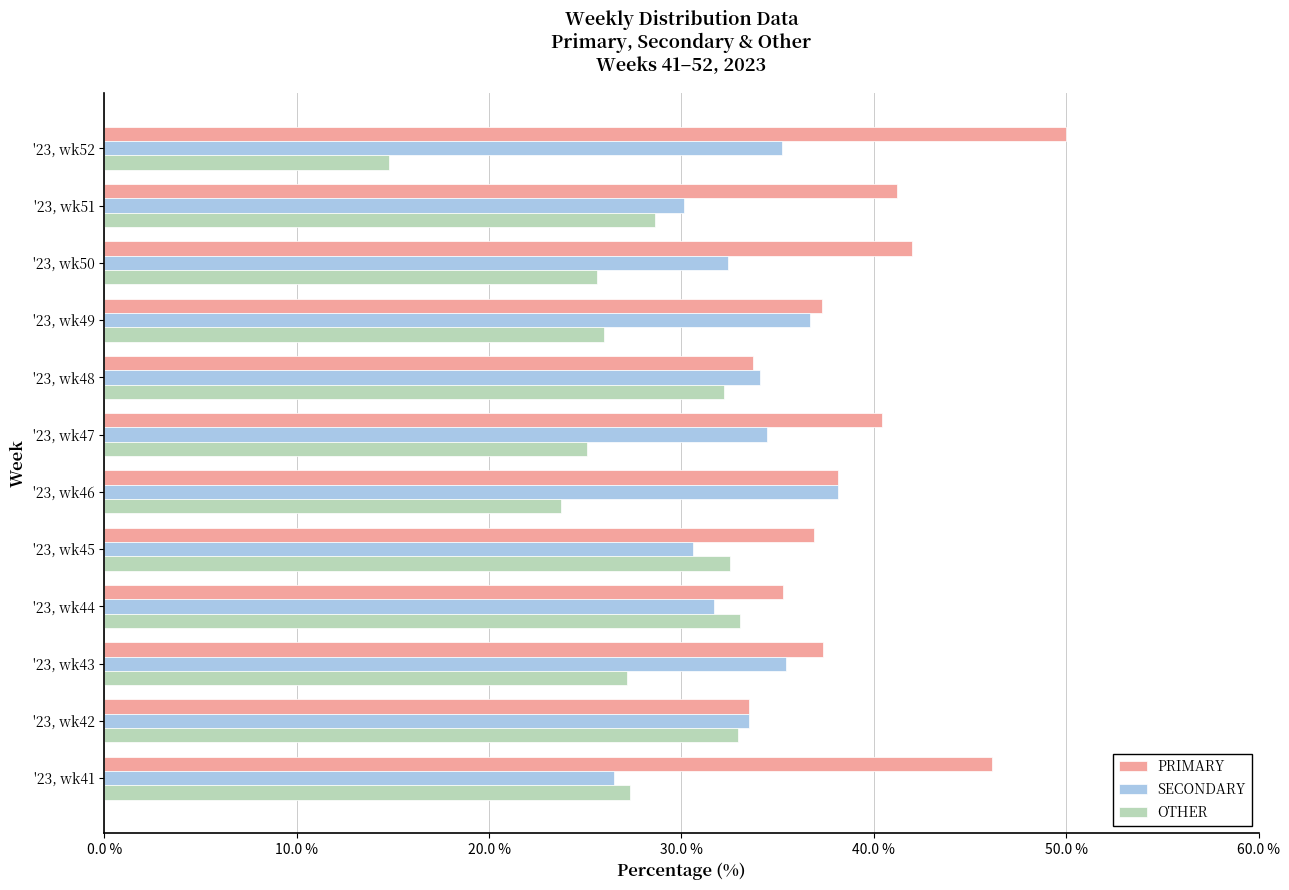

Rank the series by their average value, from lowest to highest.

OTHER, SECONDARY, PRIMARY